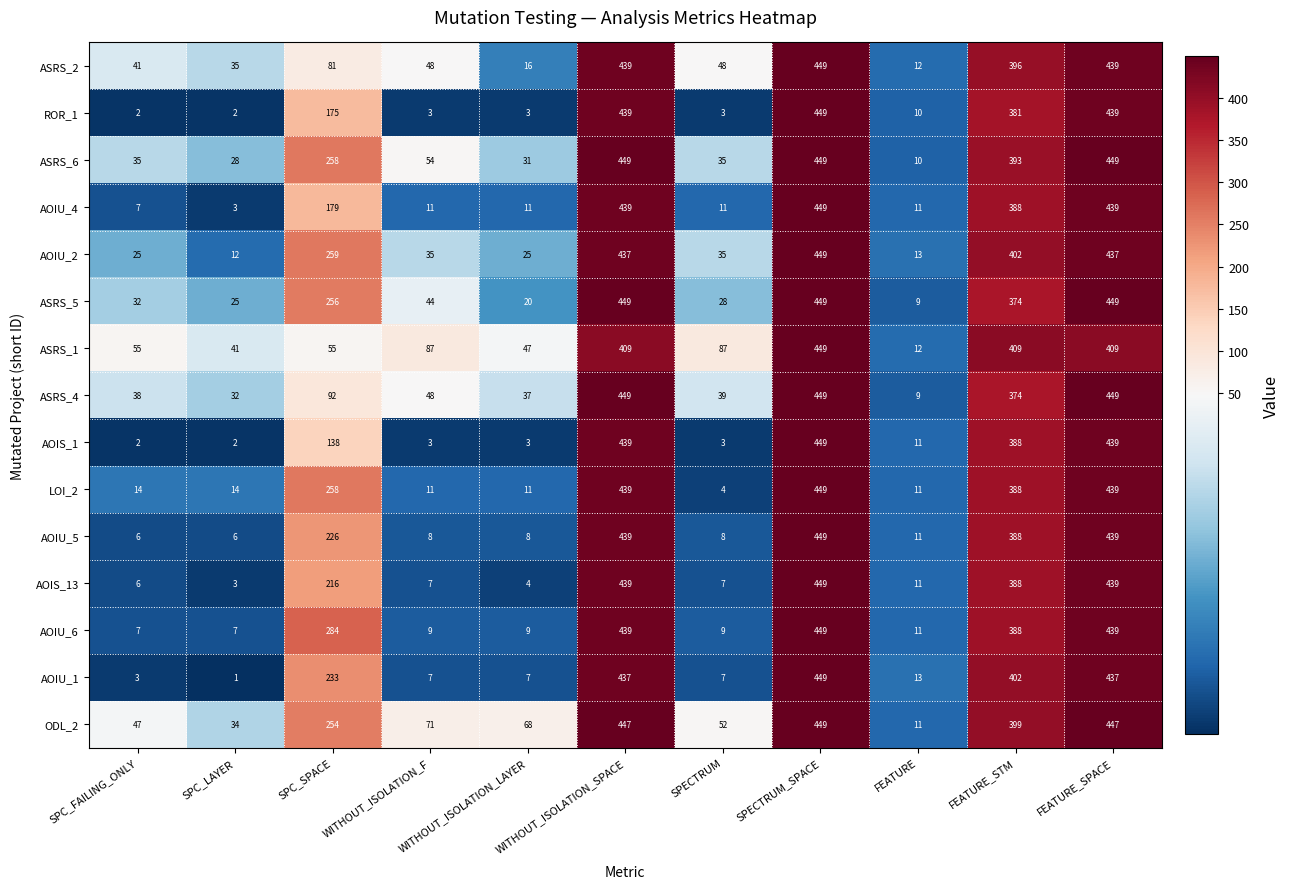

How many distinct data groups are displayed?

15